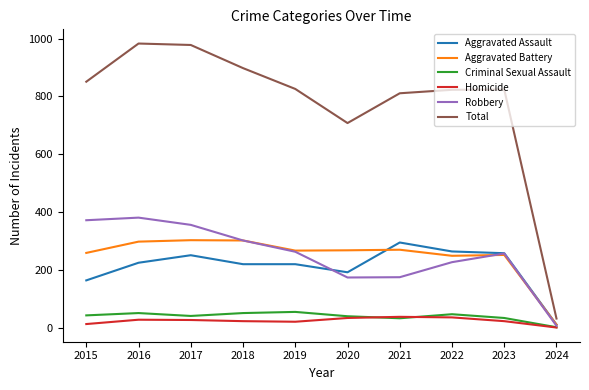

At which label does Criminal Sexual Assault reach its minimum?

2024